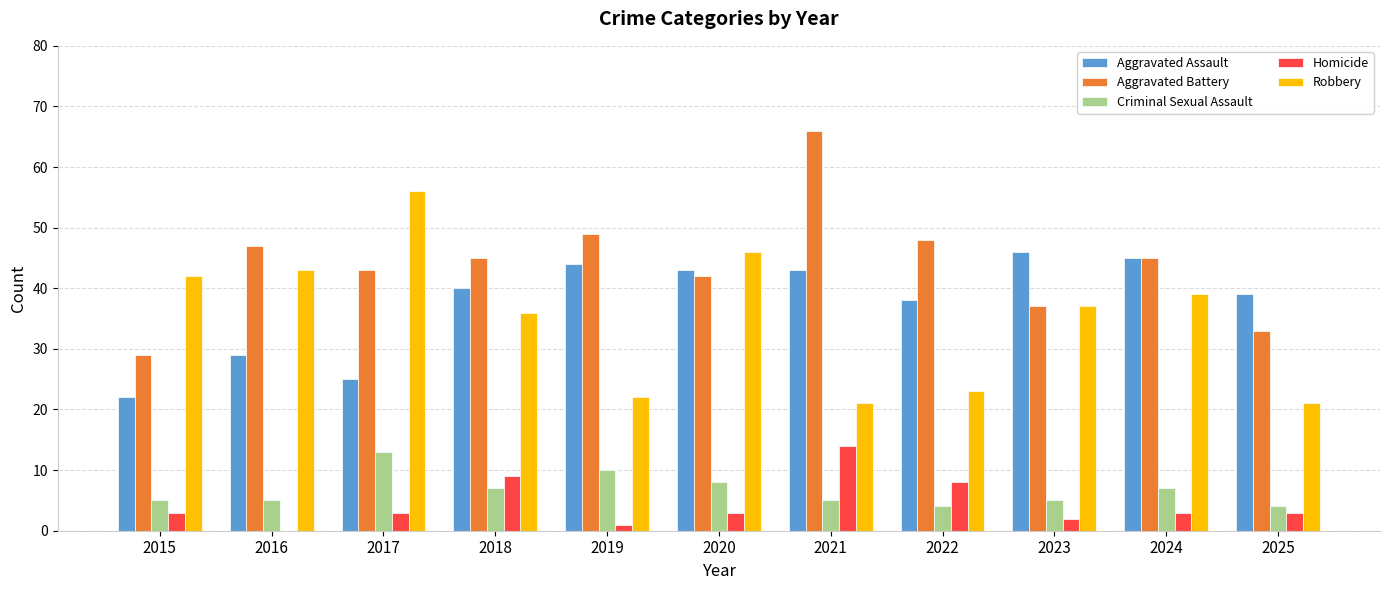

Between 2020 and 2023, which series saw the biggest shift?

Robbery